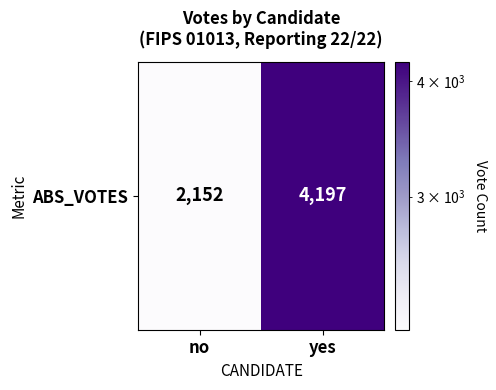

Rank the categories by value from lowest to highest.

no, yes